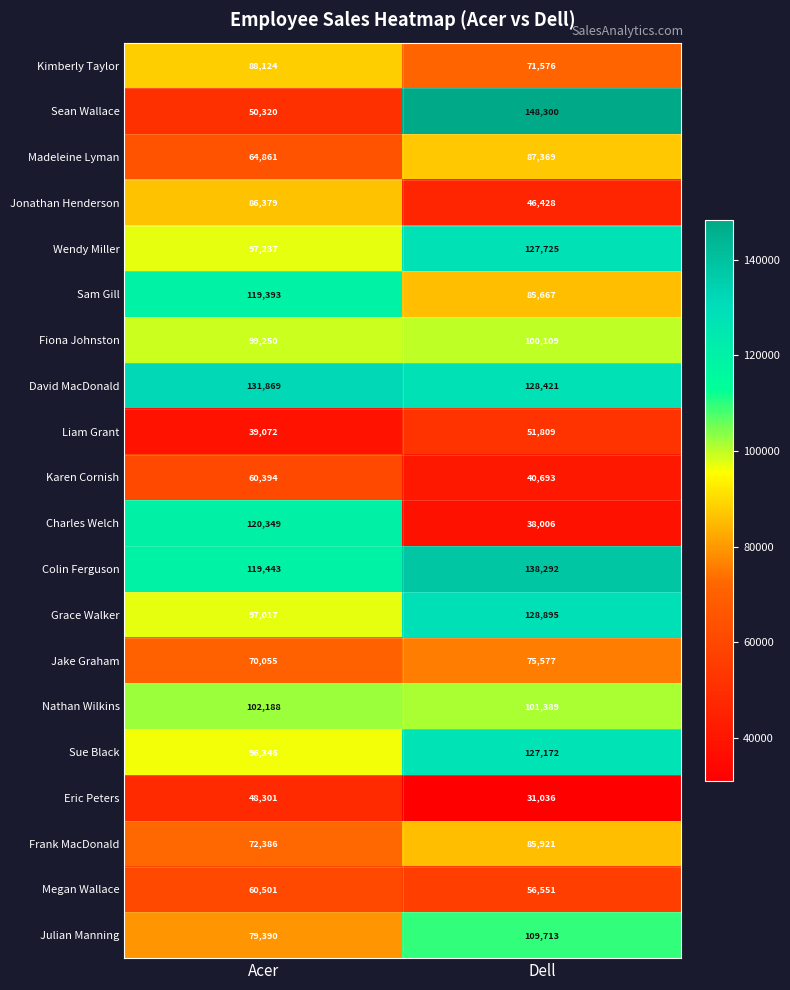

What is the difference between the maximum and minimum values in the Julian Manning series?

30323